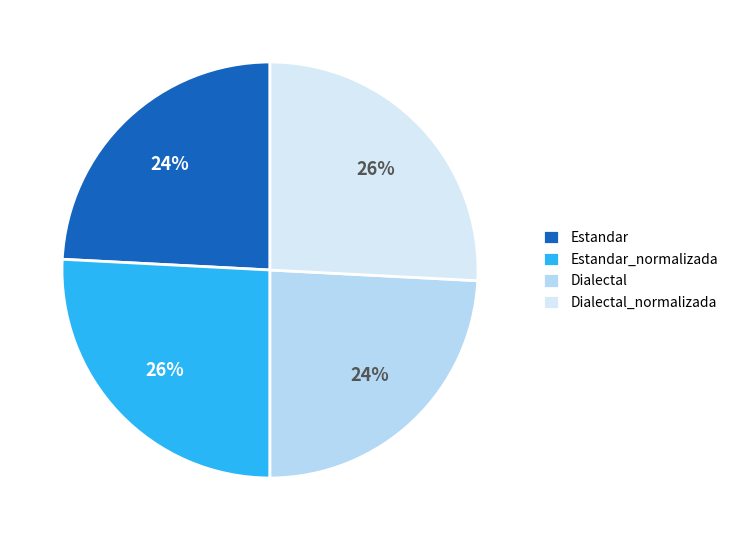

Which slice is the smallest?

Estandar